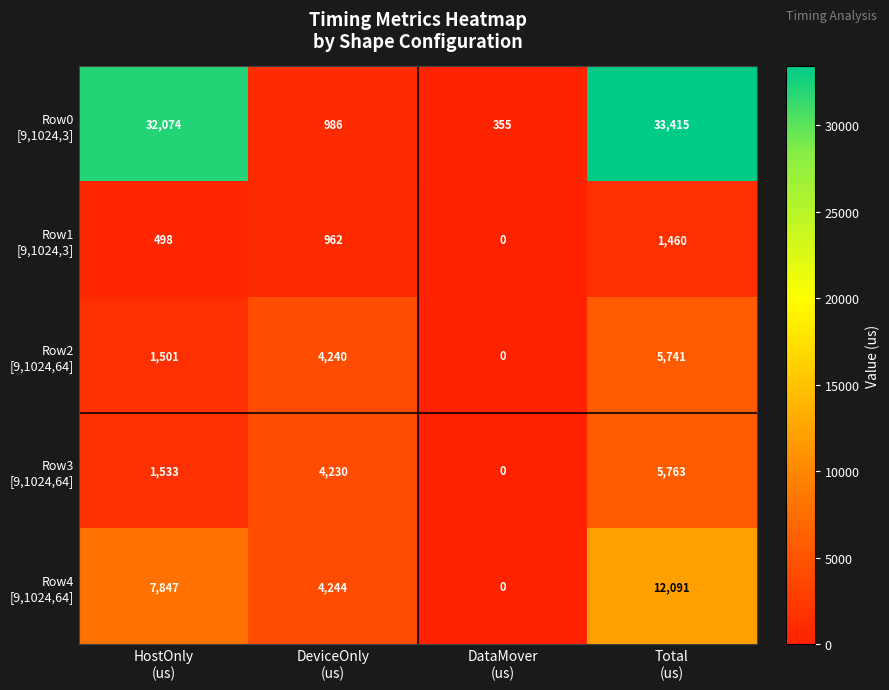

What is the greatest value displayed?

33415